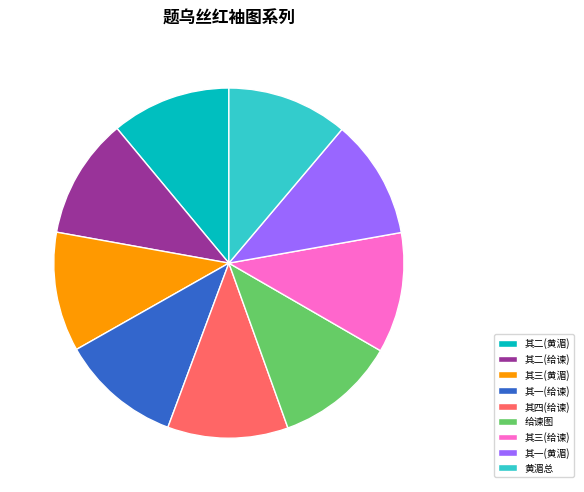

Does any single category account for the majority?

No